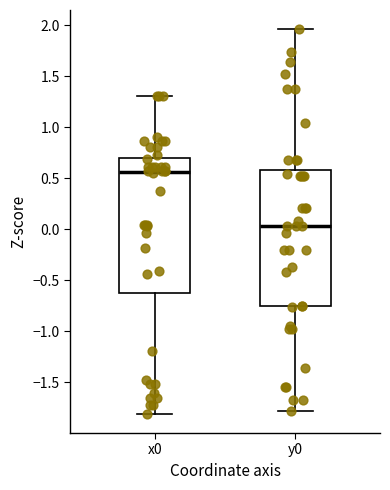

Reading left to right, transcribe this box plot: for each box, give where its median line is, the range the box spans, and where its two whiskers end, as read against the y-axis. The values are not printed on the chart, so give them approximately, as read against the axis.

x0: median 0.55, box -0.60 to 0.70, whiskers -1.80 to 1.30
y0: median 0.05, box -0.75 to 0.60, whiskers -1.80 to 1.95